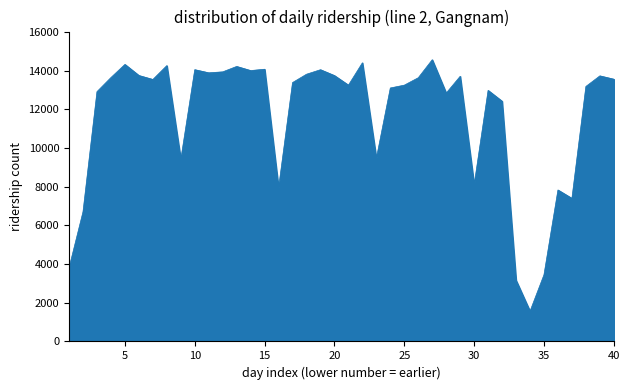

What is the maximum value shown in the chart?

14558